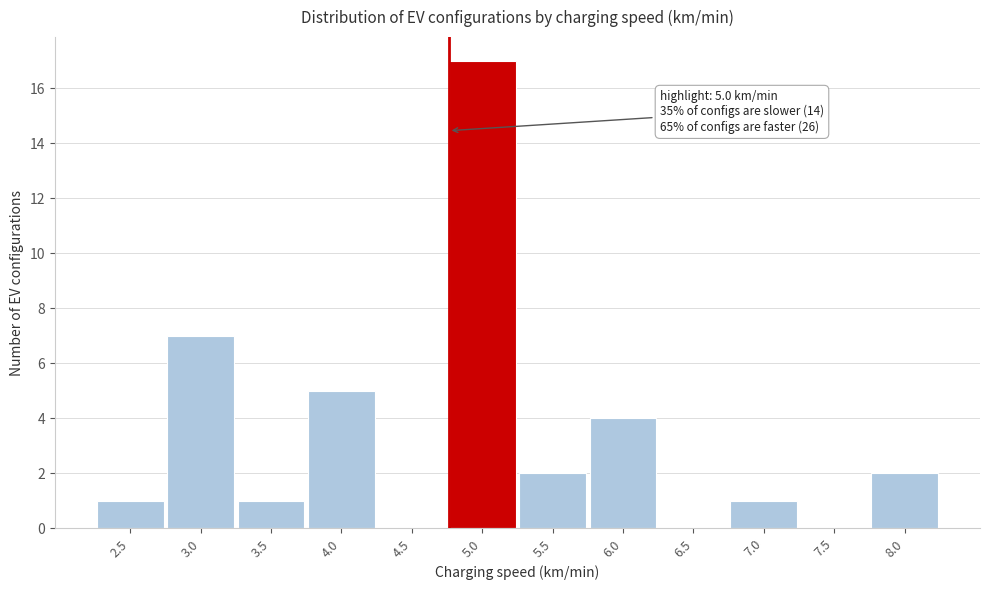

Reading left to right, transcribe all the data shown in this chart.

2.5=1	3.0=7	3.5=1	4.0=5	4.5=0	5.0=17	5.5=2	6.0=4	6.5=0	7.0=1	7.5=0	8.0=2